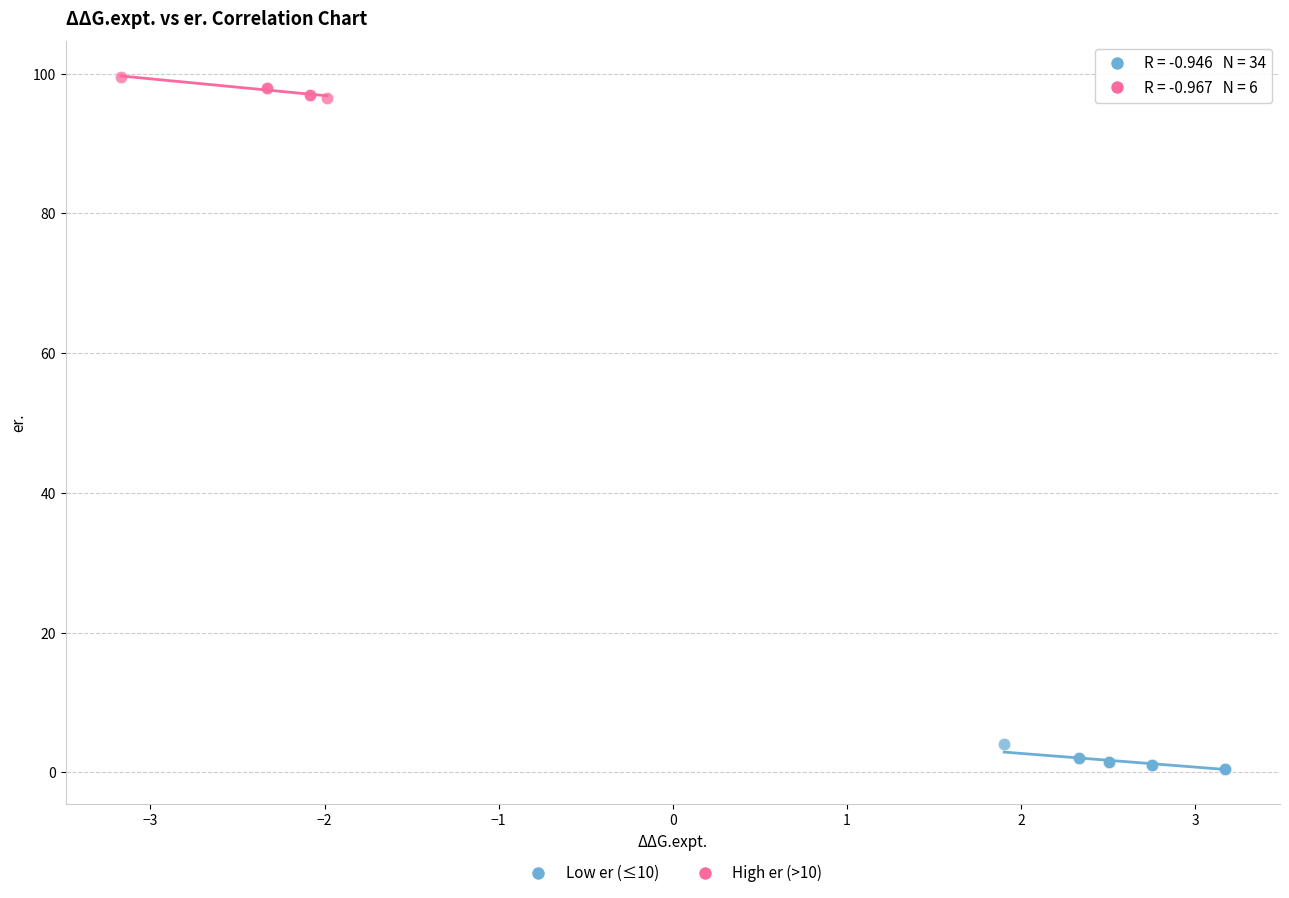

What are all the series names shown in the legend?

Low er (≤10), High er (>10)